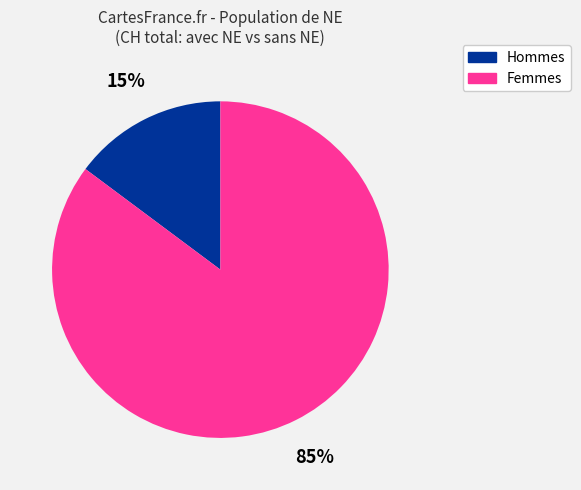

To the nearest percent, what is the difference between the largest and smallest slice percentages?

70%